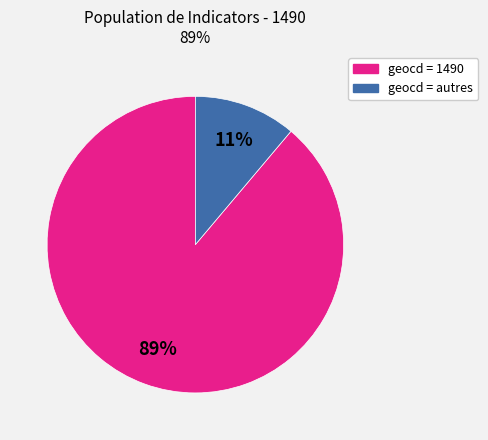

To the nearest percent, what is the difference between the largest and smallest slice percentages?

78%